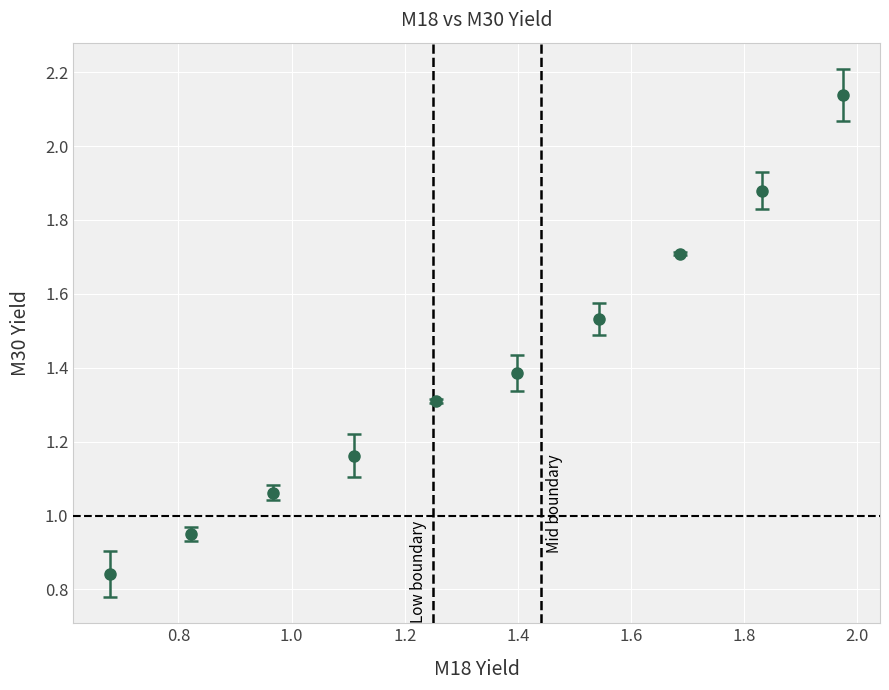

What is the difference between the maximum and minimum values?

1.3